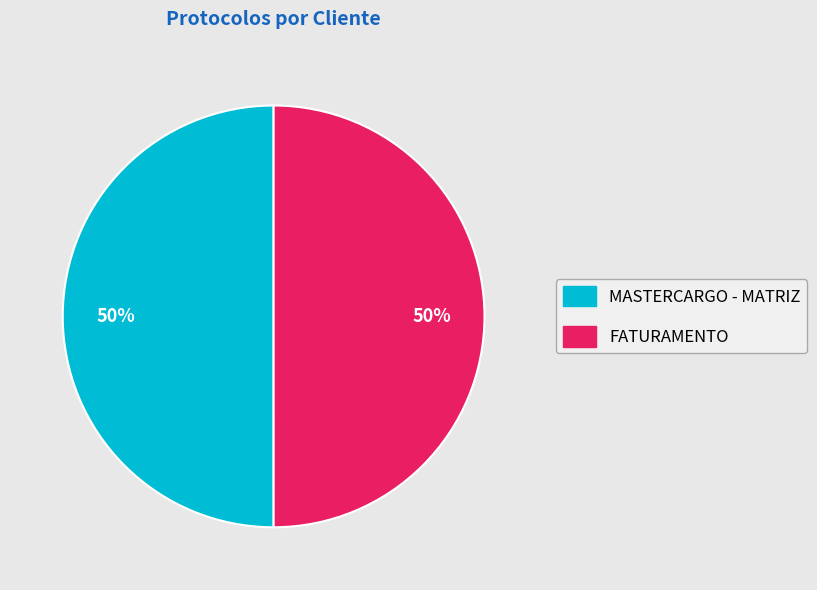

To the nearest percent, what is the combined percentage of FATURAMENTO and MASTERCARGO - MATRIZ?

100%